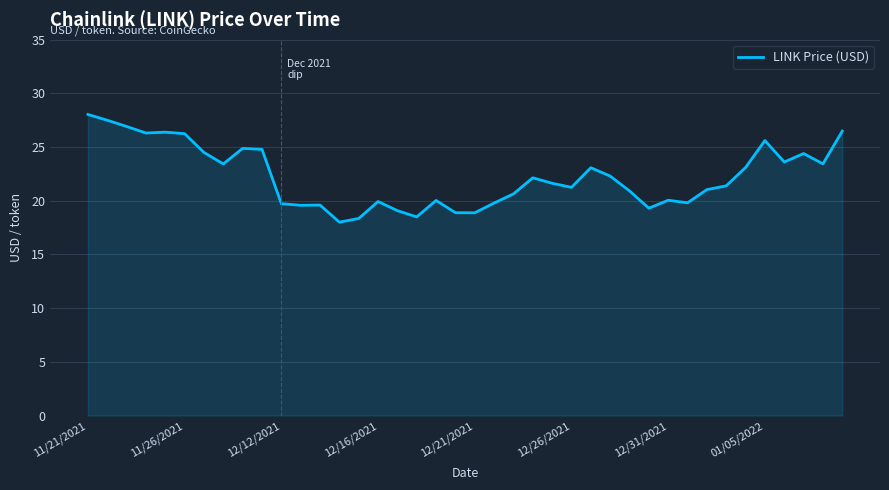

What is the sum of all values?

889.6